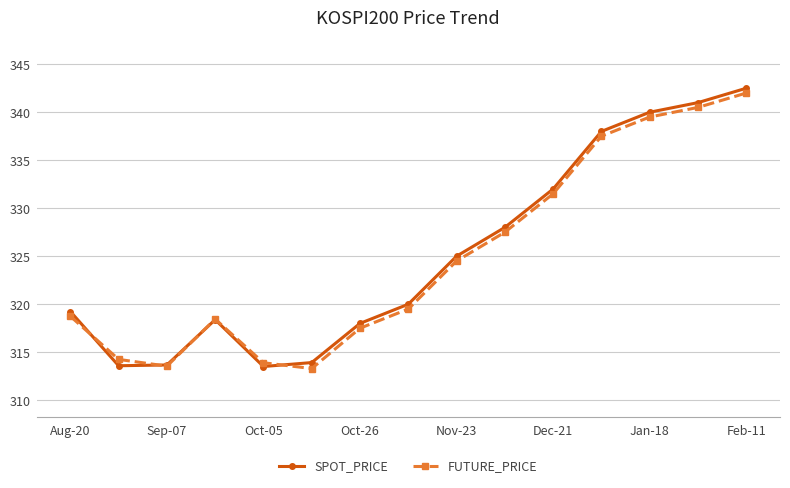

Which series has the widest spread of values?

SPOT_PRICE